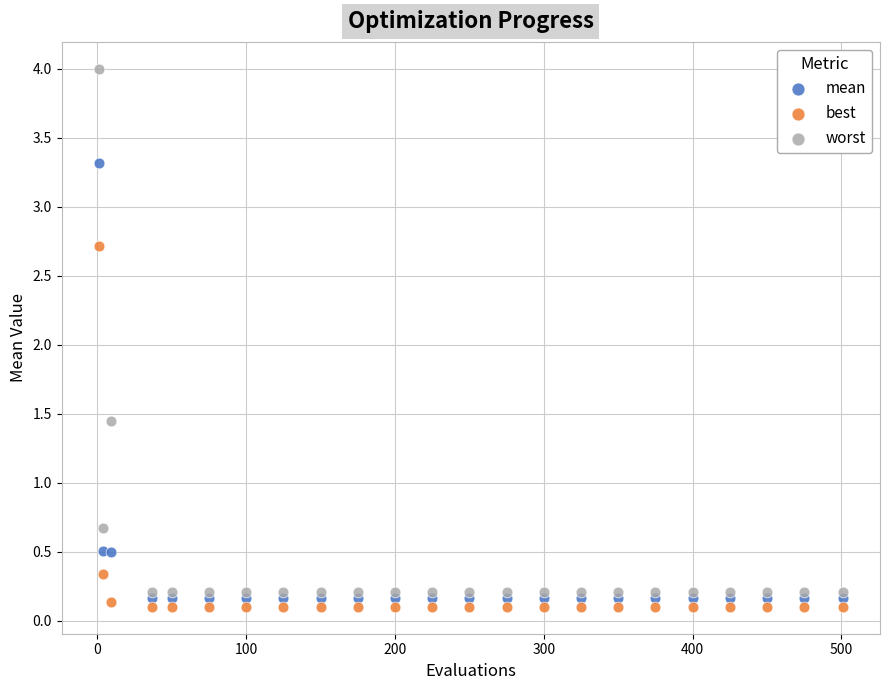

In the best series, what Y value is closest to 1?

0.3